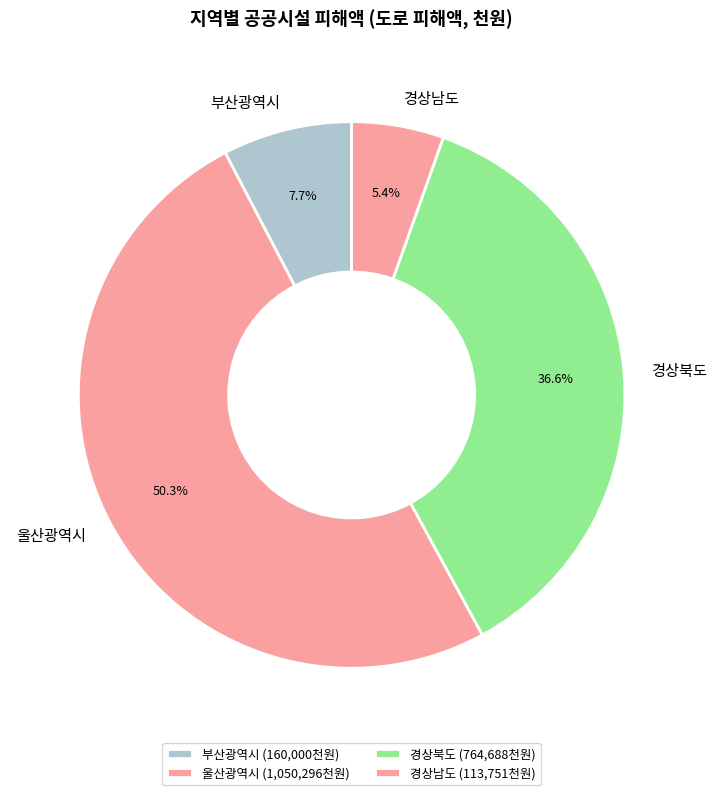

What is the largest slice in the pie chart?

울산광역시